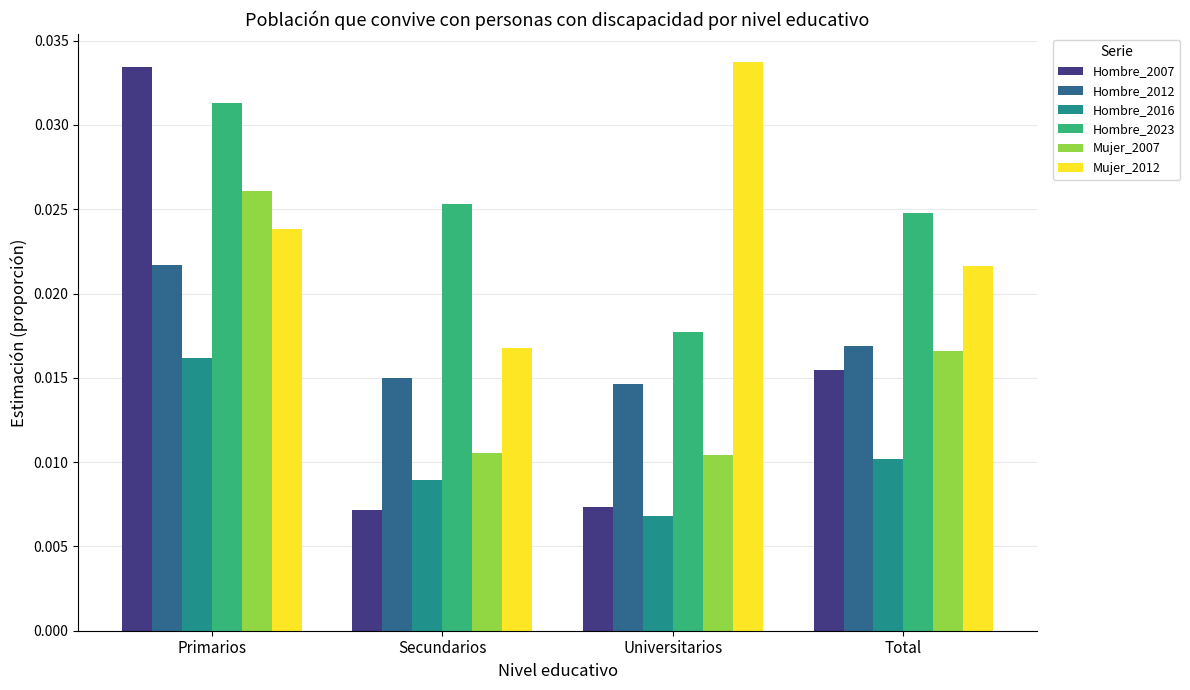

Rank the series at Primarios from highest to lowest value.

Hombre_2007, Hombre_2023, Mujer_2007, Mujer_2012, Hombre_2012, Hombre_2016